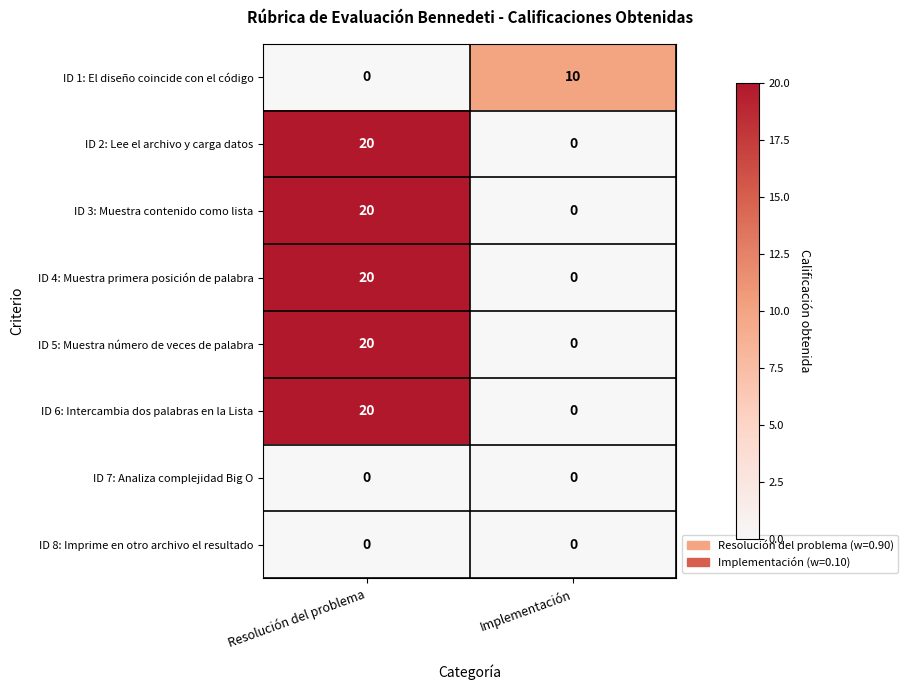

Rank the categories by ID 3: Muestra contenido como lista value from lowest to highest.

Implementación, Resolución del problema